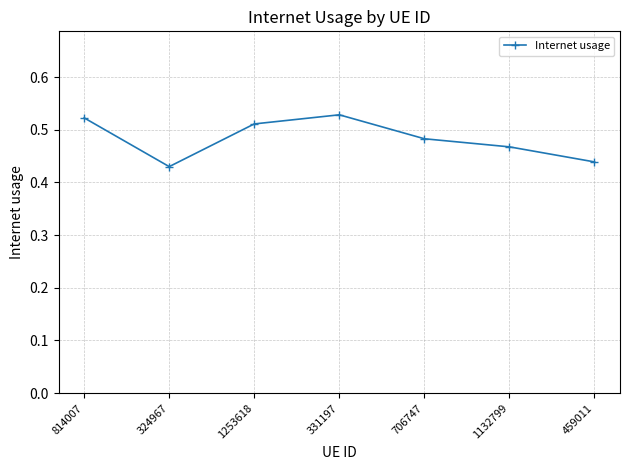

What is the label of the 2nd point from the left?

324967